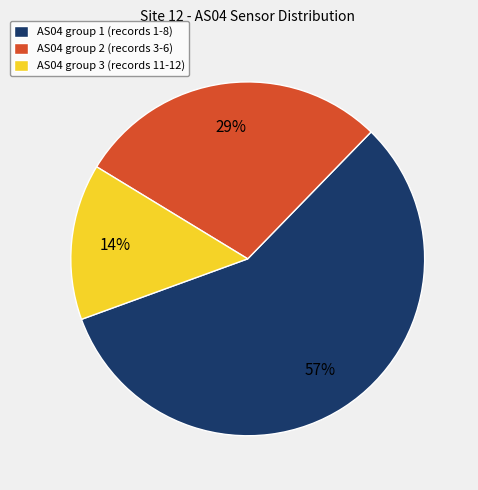

Rank the categories by value from lowest to highest.

AS04 group 3 (records 11-12), AS04 group 2 (records 3-6), AS04 group 1 (records 1-8)